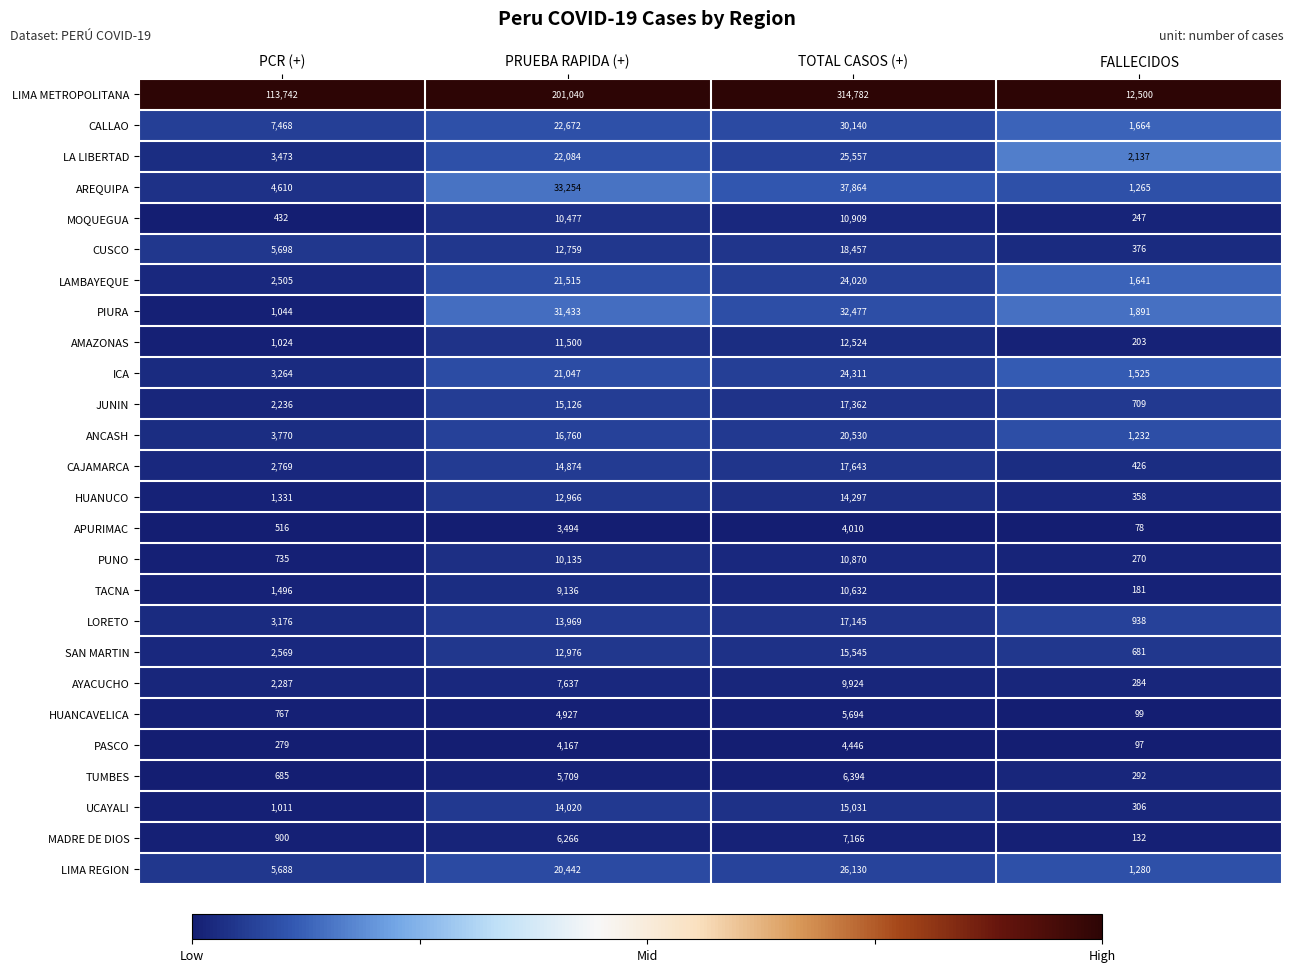

Which label corresponds to the largest value in the chart?

TOTAL CASOS (+)